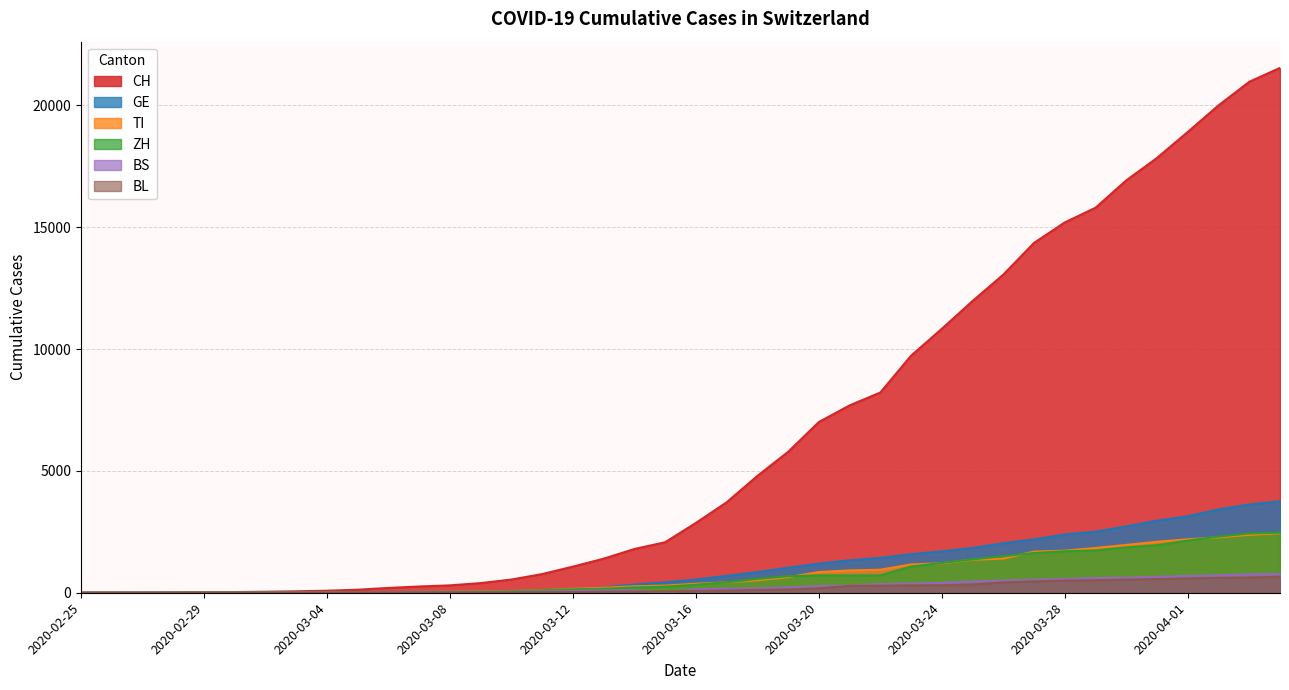

What is the sum of the CH values at 2020-03-16 and 2020-03-05?

2989